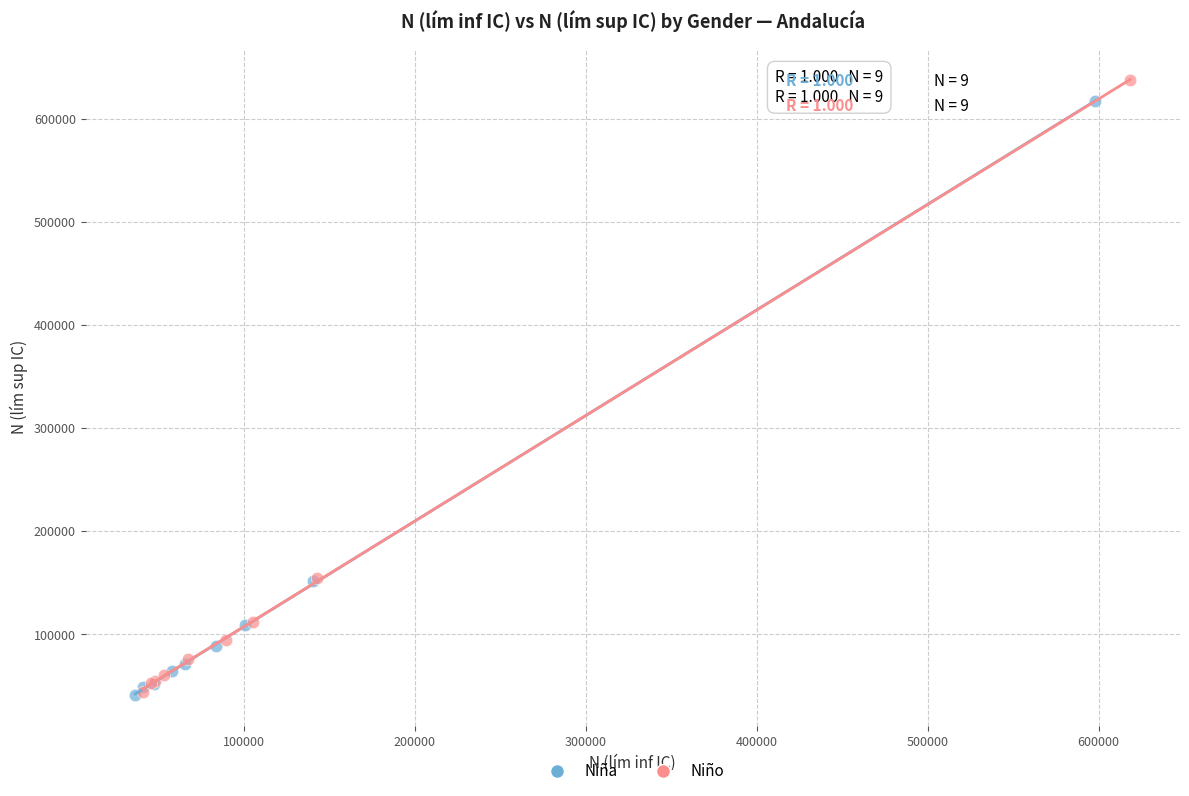

Which series has the widest spread of Y values?

Niño